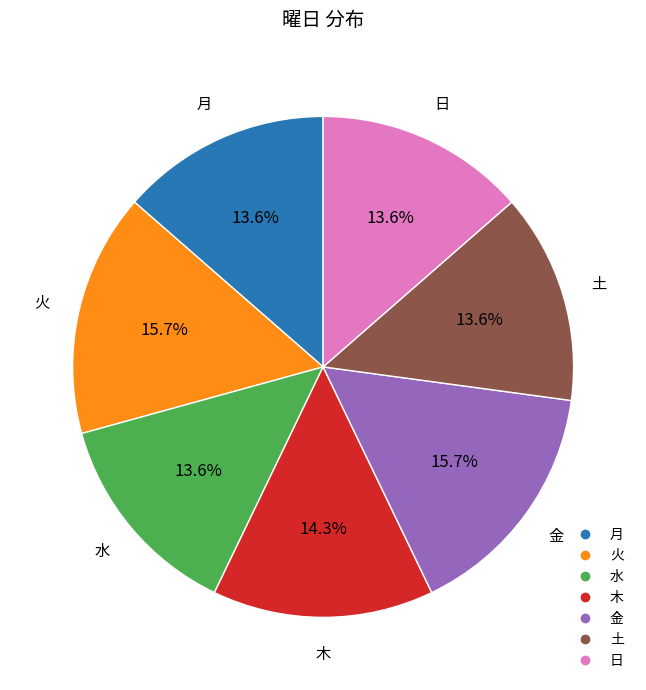

Between 火 and 木, which is larger?

火